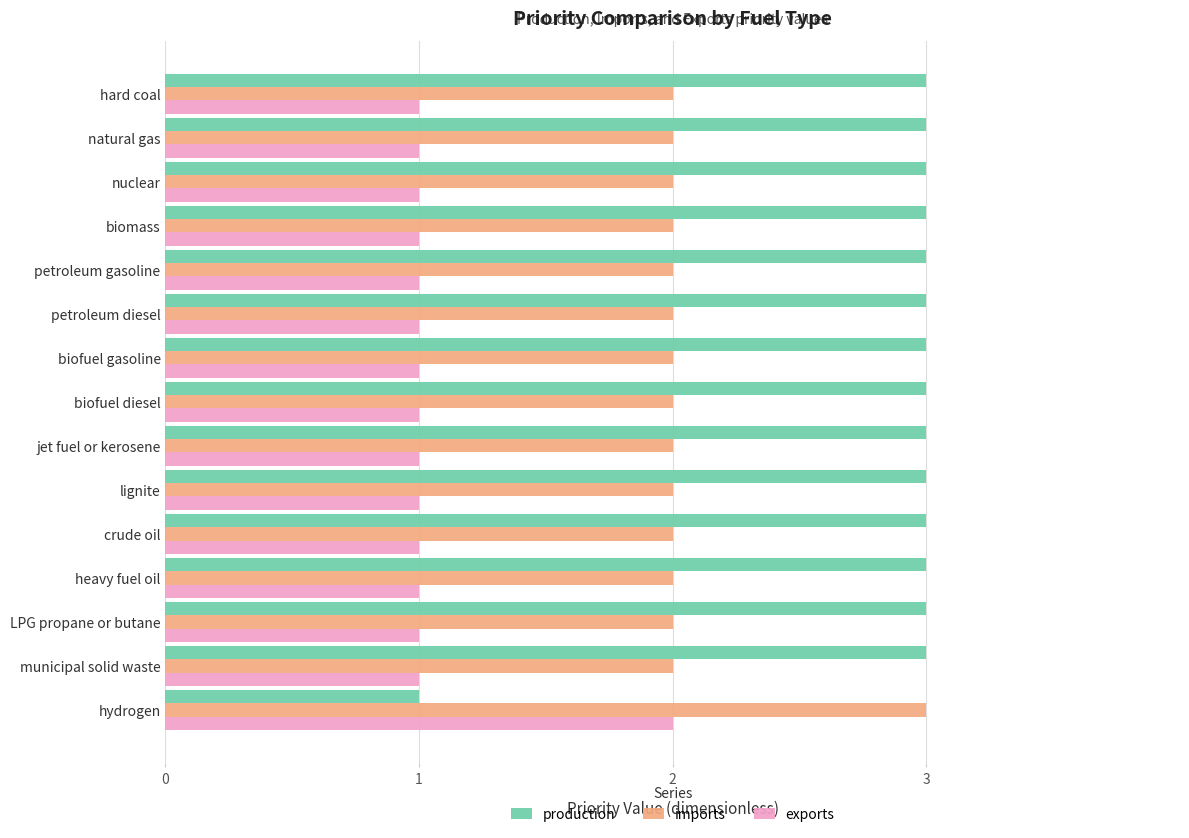

What is the minimum value for imports?

2